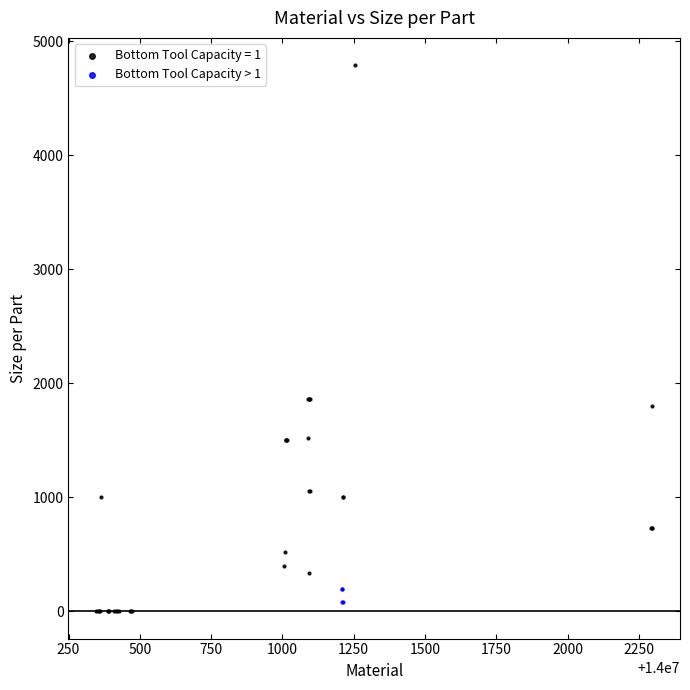

Which series has the widest spread of Y values?

Bottom Tool Capacity = 1